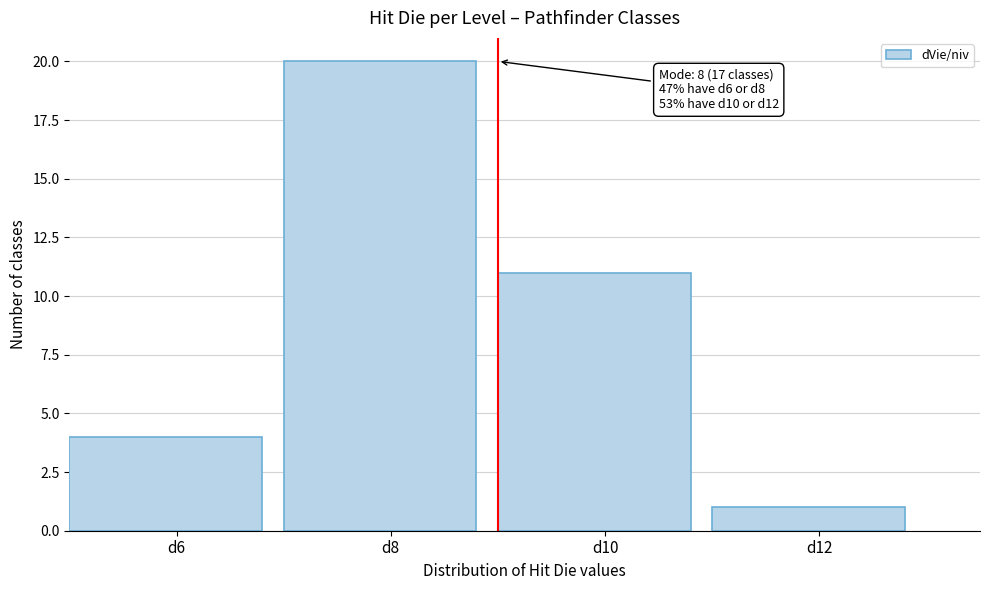

Which range on the x-axis has the tallest bar?

7 to 9